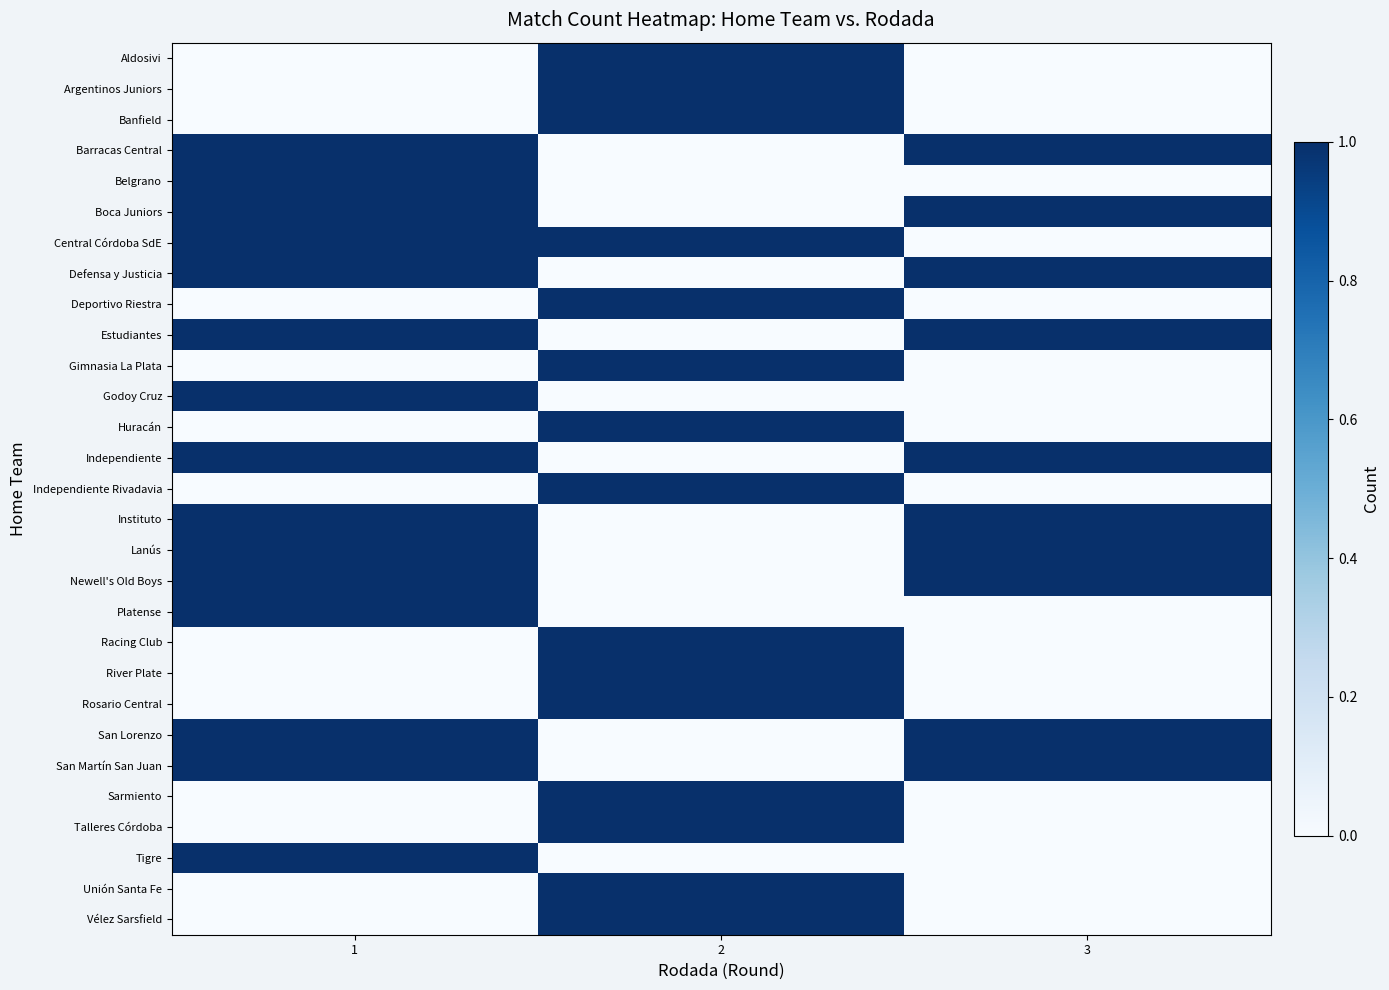

What is the total value across all series at 2?

15